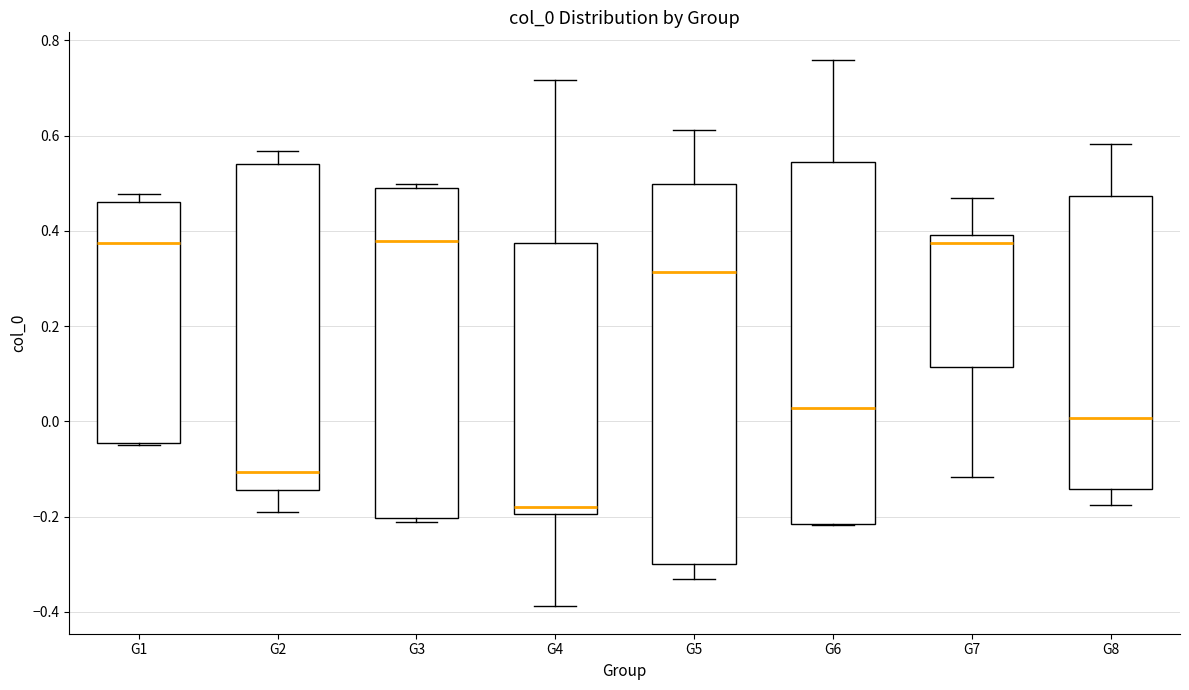

Which box is the tallest, from its lower edge to its upper edge?

G5